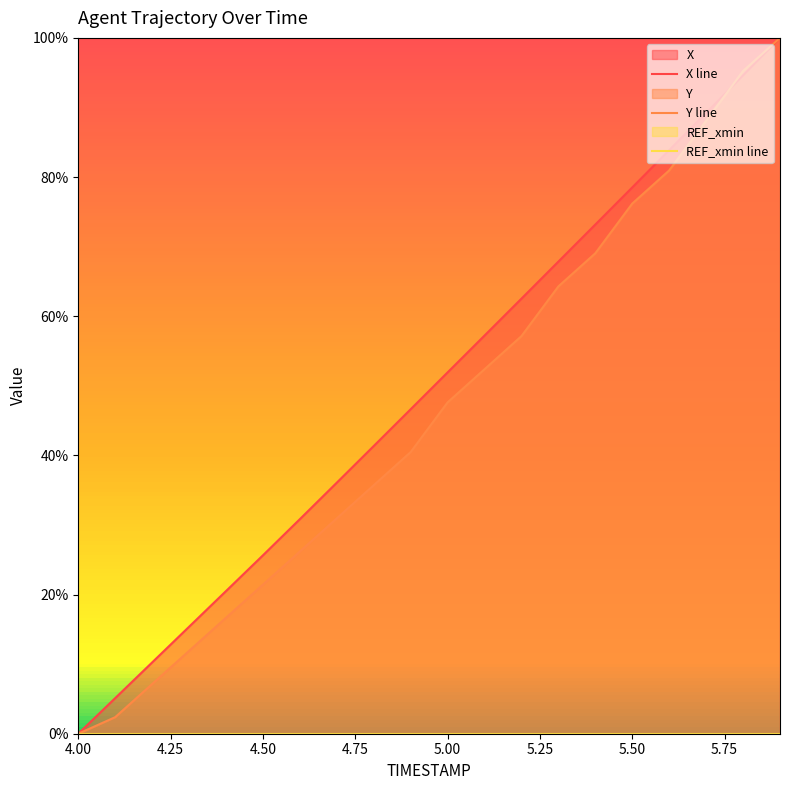

Which category has the lowest value in the Y line series?

4.00